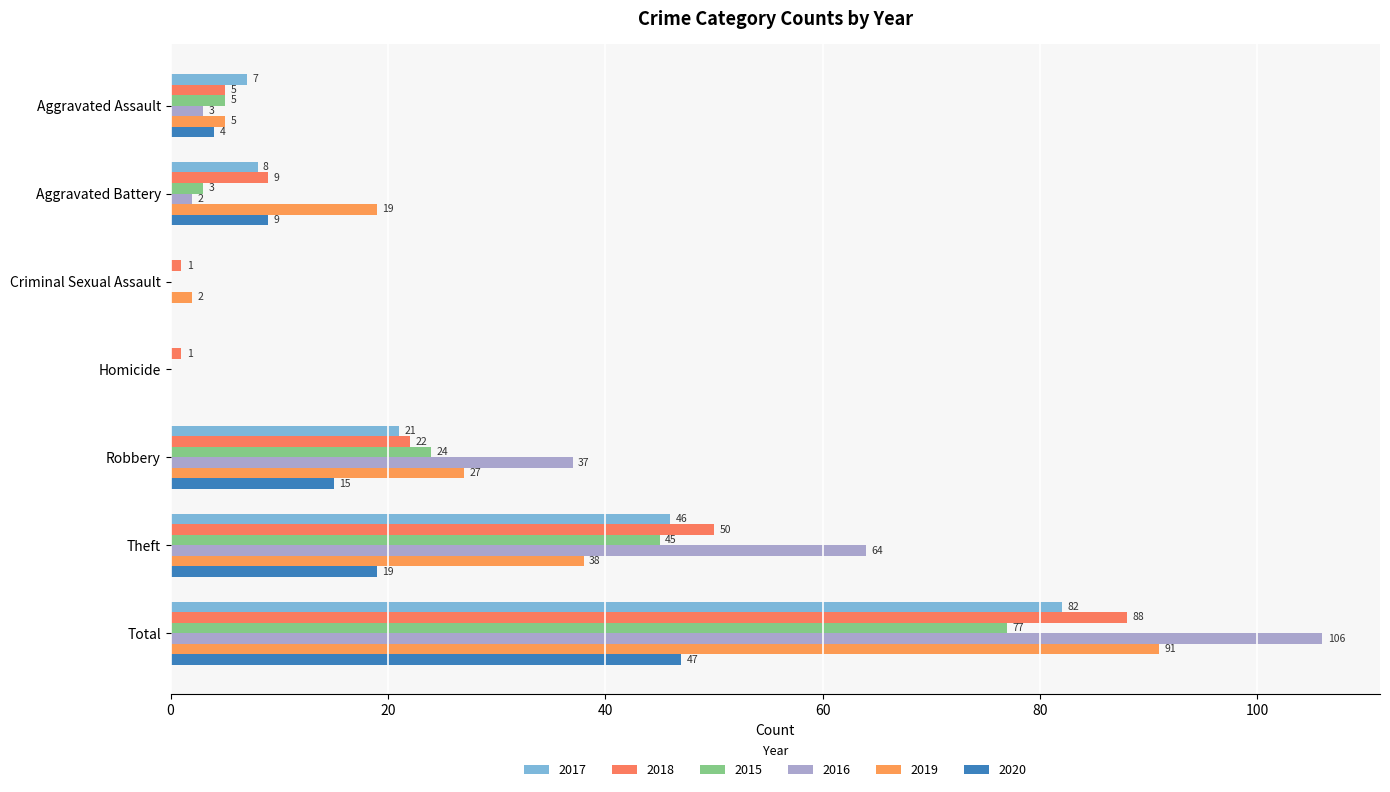

How many data points does each series have?

7